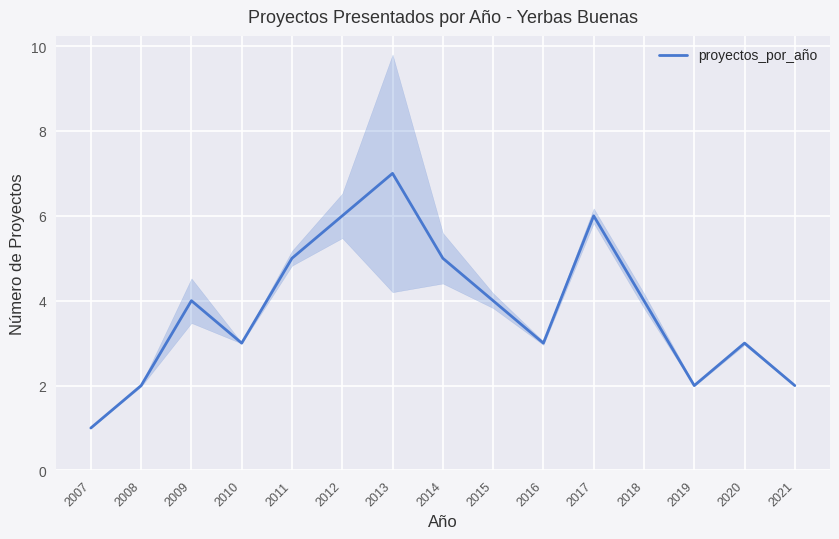

Count the number of values greater than 4.

5